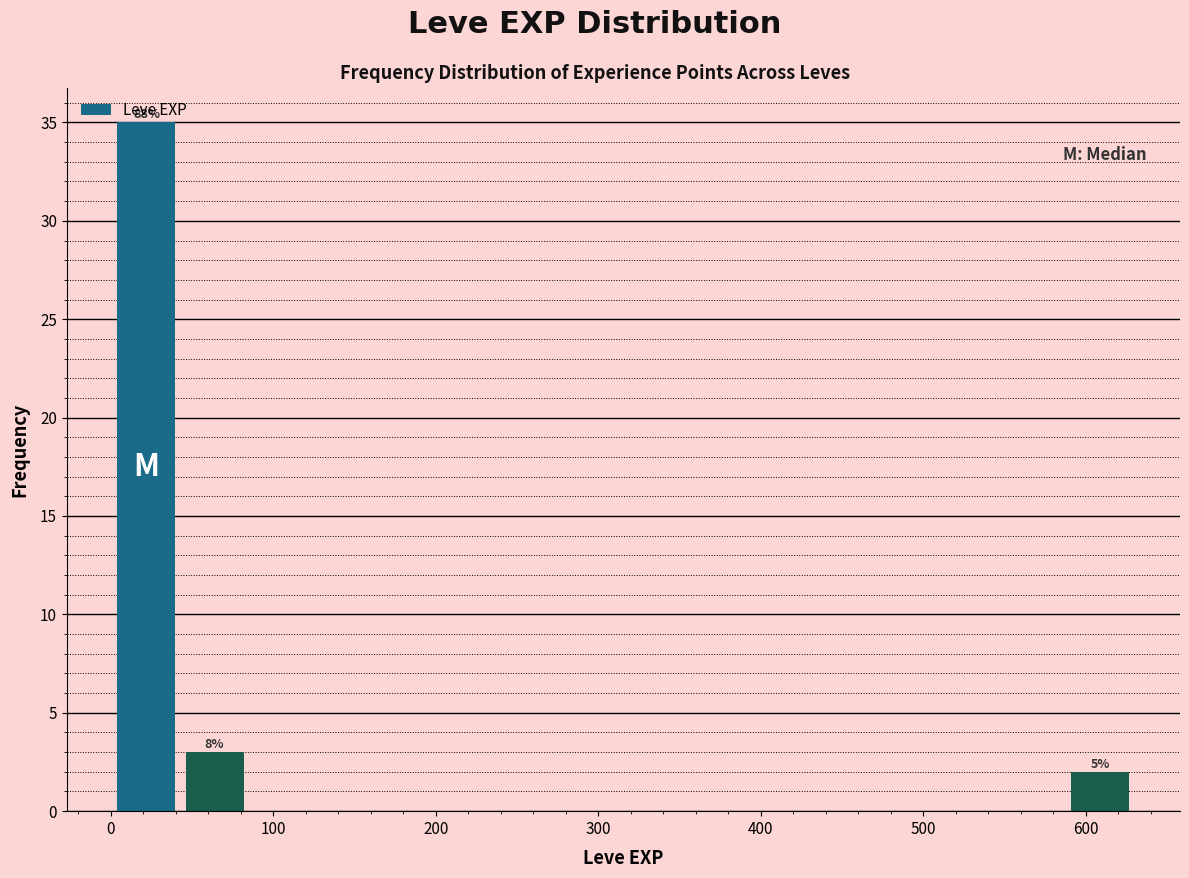

Over which range of the x-axis is the bar tallest?

0 to 40